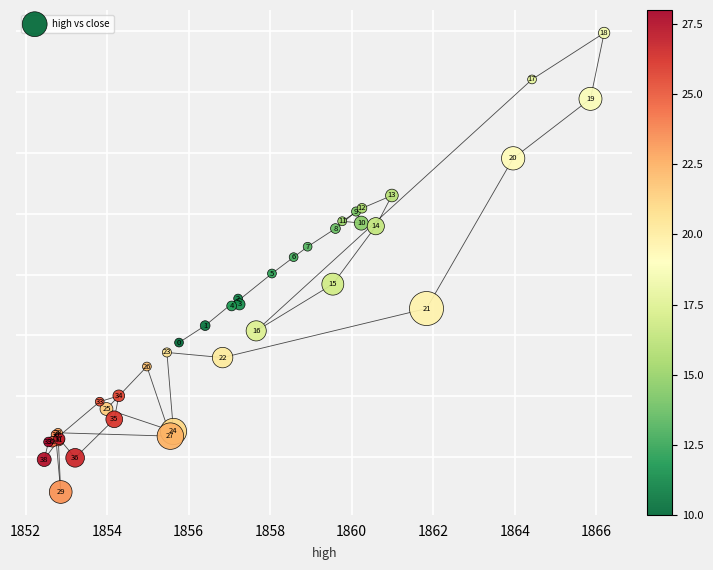

What Y value in the scatter plot is closest to 1858?

1858.0